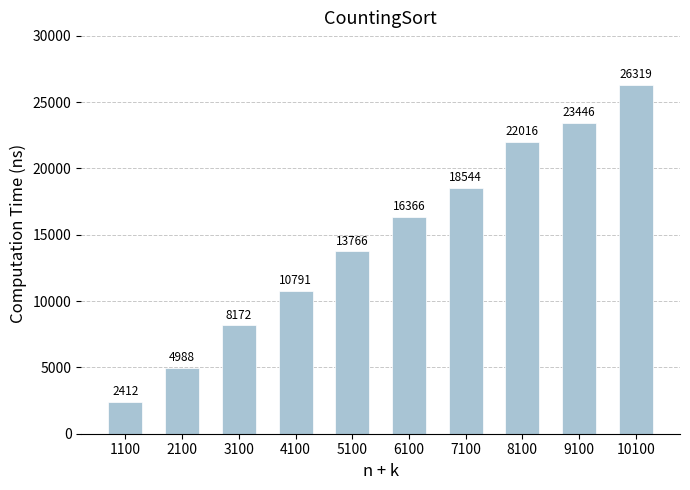

What is the greatest value displayed?

26319